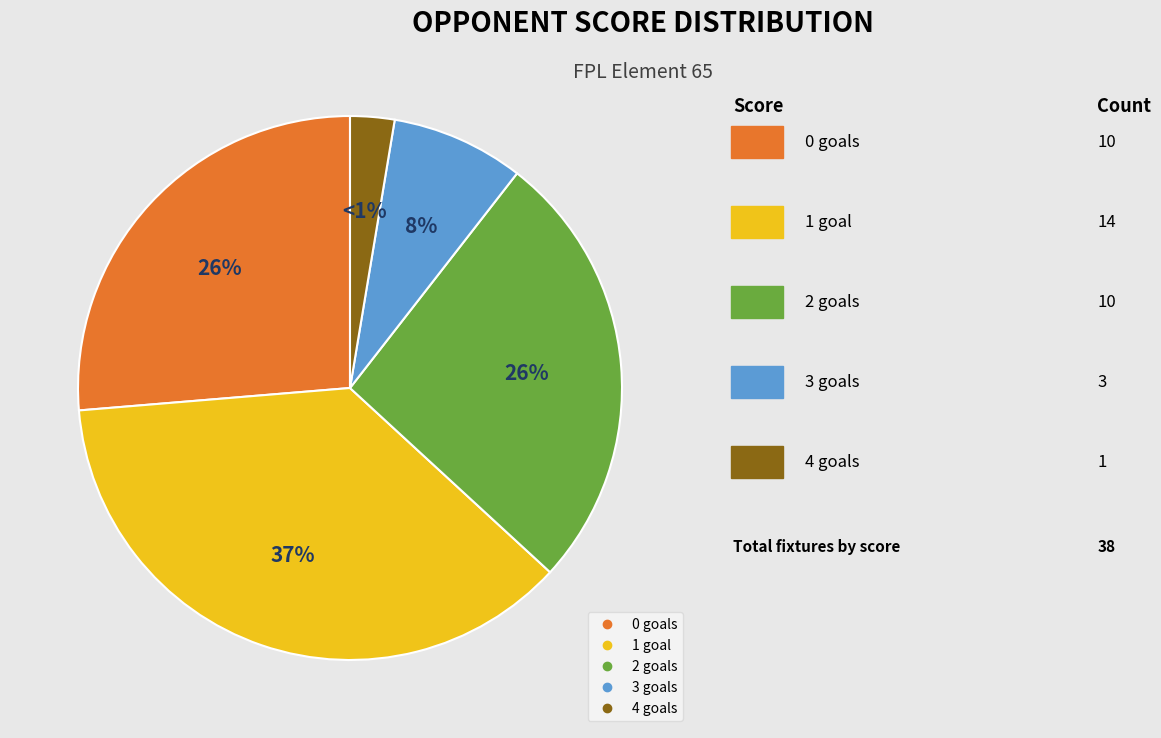

What is the smallest slice in the pie chart?

1